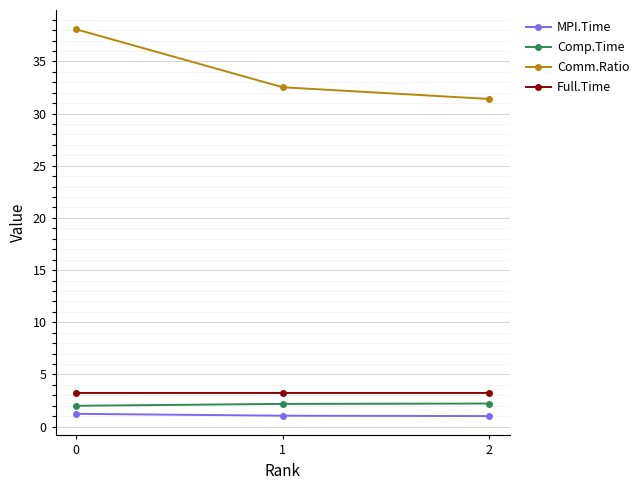

What are all the series names shown in the legend?

MPI.Time, Comp.Time, Comm.Ratio, Full.Time